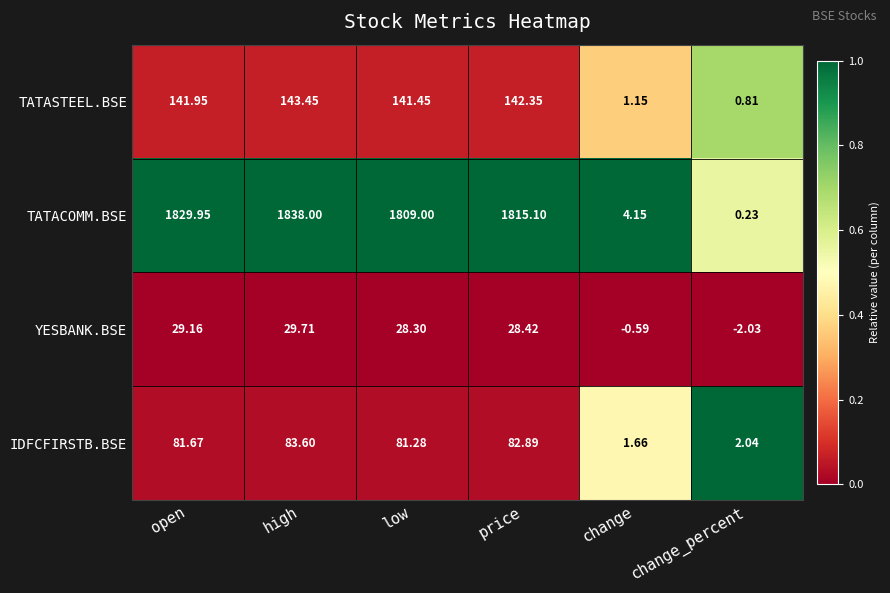

At which category does the chart reach its minimum across all series?

change_percent